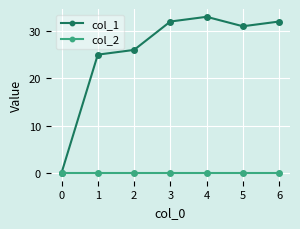

True or false: col_1 has more than 2 points higher than both neighbors.

False